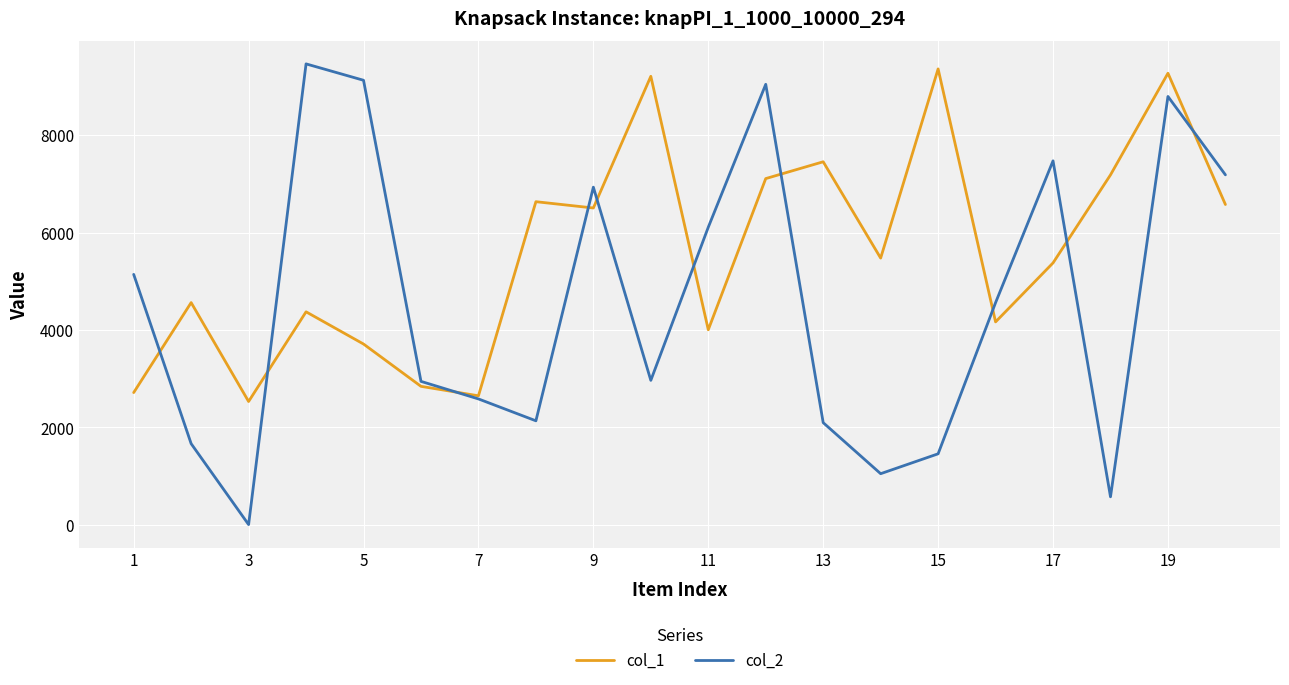

Which series has the largest range (max minus min)?

col_2